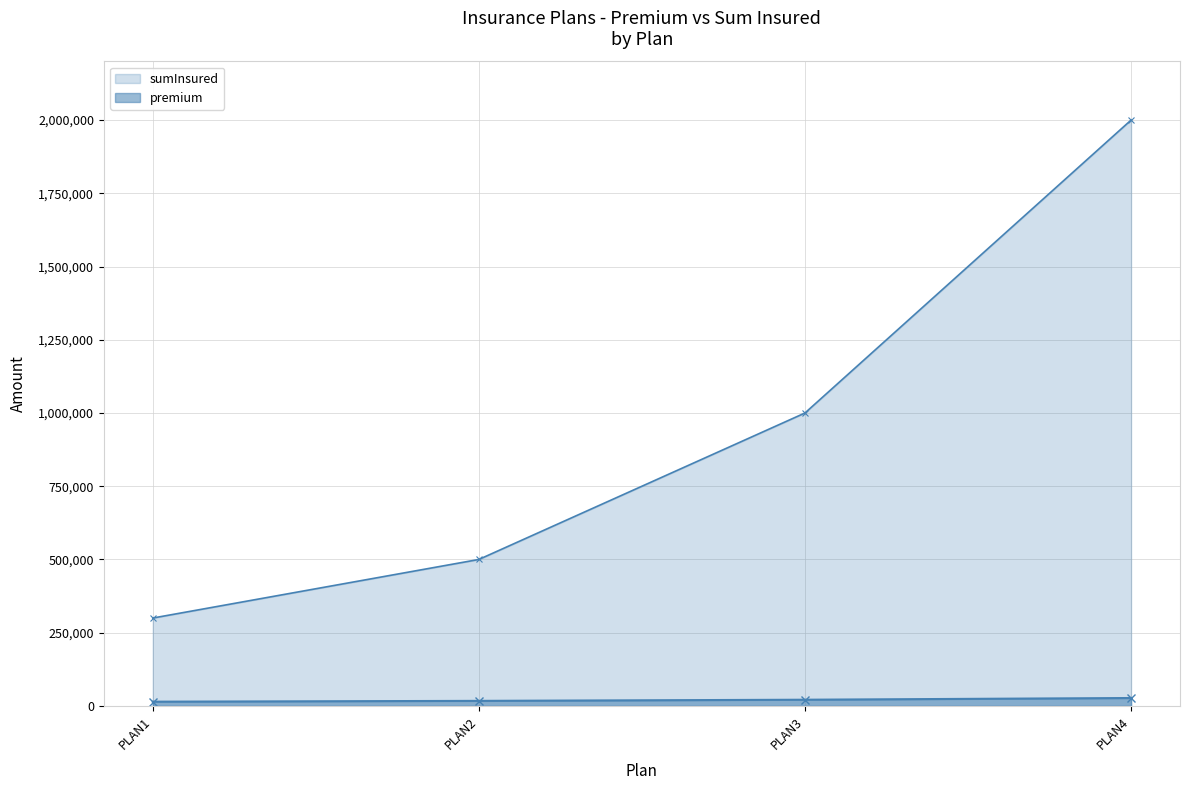

Between PLAN2 and PLAN3, which series saw the biggest shift?

sumInsured